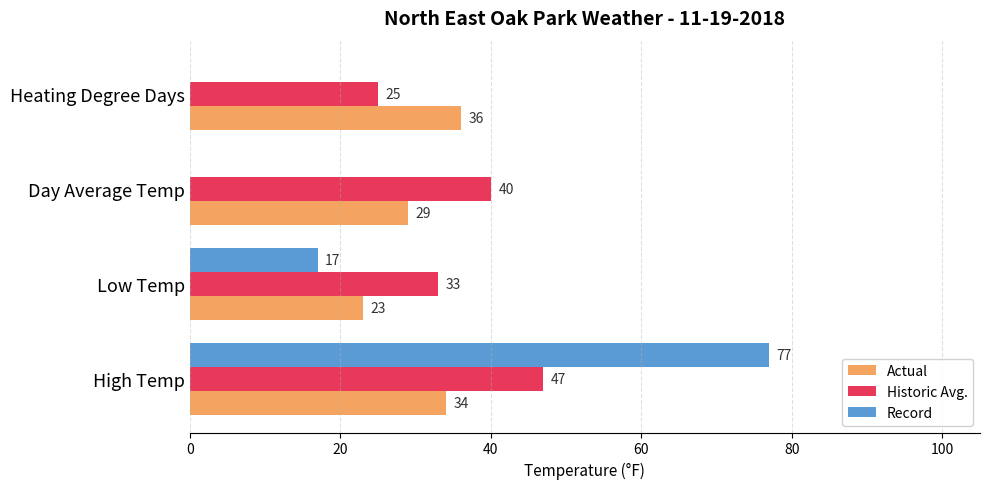

At which label is Actual closest to 29?

Day Average Temp